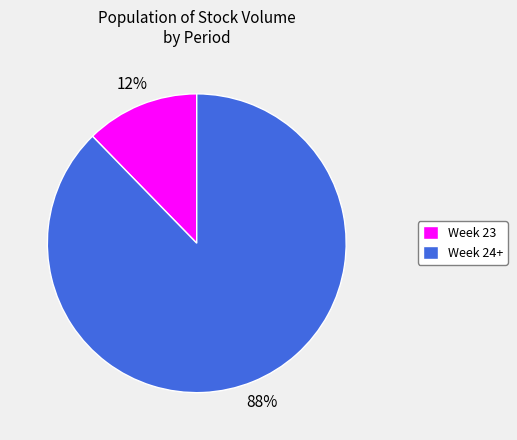

Does any single category account for the majority?

Yes